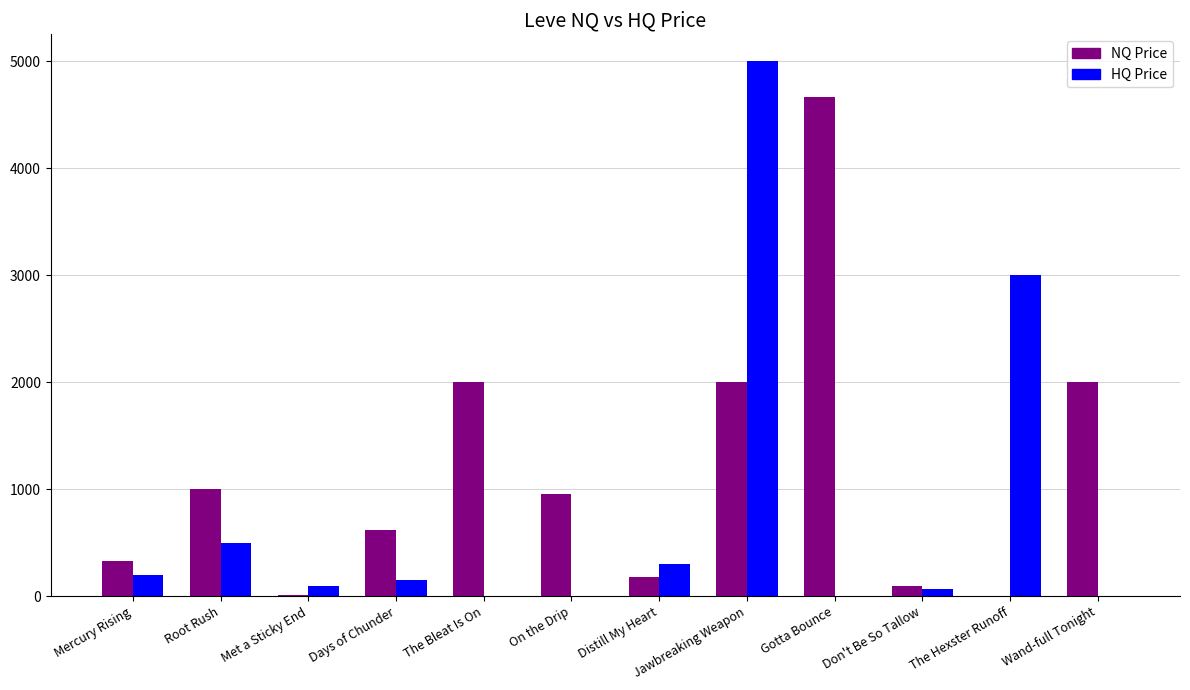

Is it true that HQ Price equals 5000.0 at Jawbreaking Weapon?

True